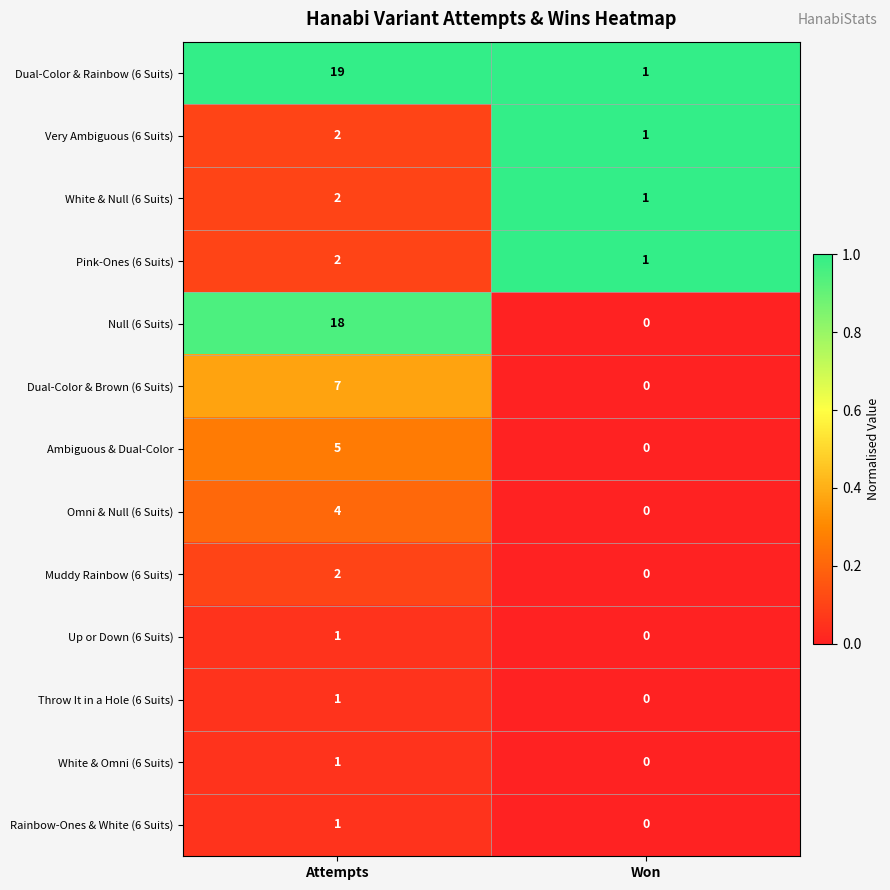

Which series has the largest total across all categories?

Dual-Color & Rainbow (6 Suits)